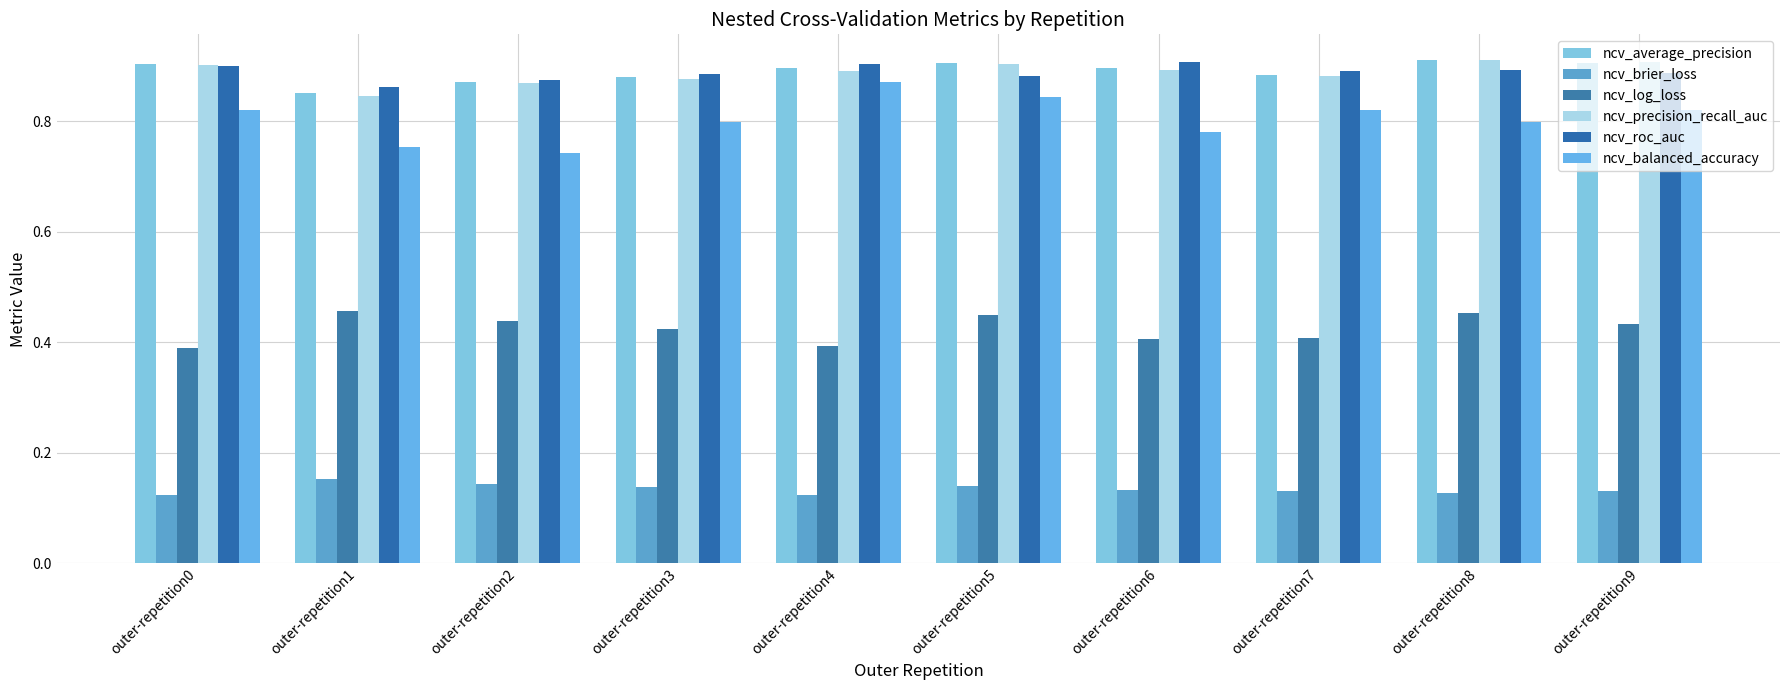

How many bars are there in total?

60